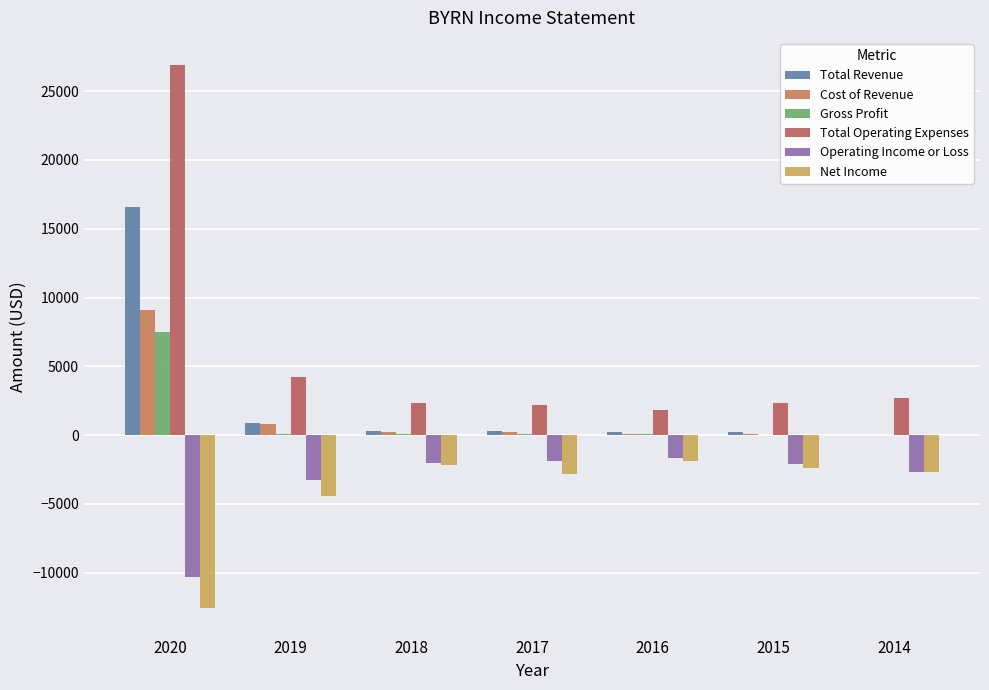

Count the number of categories in the chart.

7